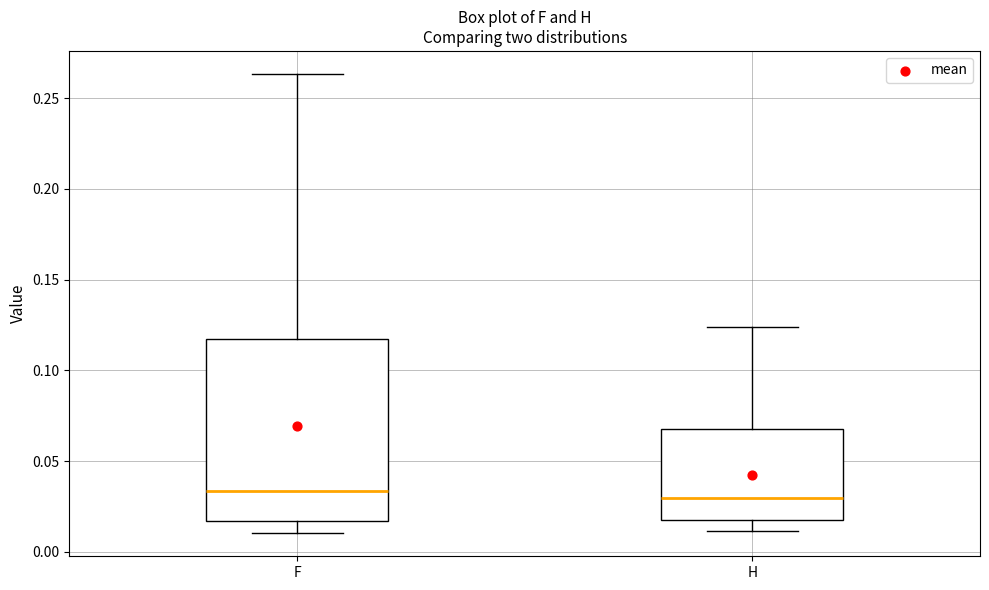

Reading left to right, read every box against the y-axis: the position of its median line, the range the box covers, and the ends of its whiskers. The values are not printed on the chart, so give them approximately, as read against the axis.

F: median 0.035, box 0.015 to 0.120, whiskers 0.010 to 0.265
H: median 0.030, box 0.020 to 0.070, whiskers 0.010 to 0.125